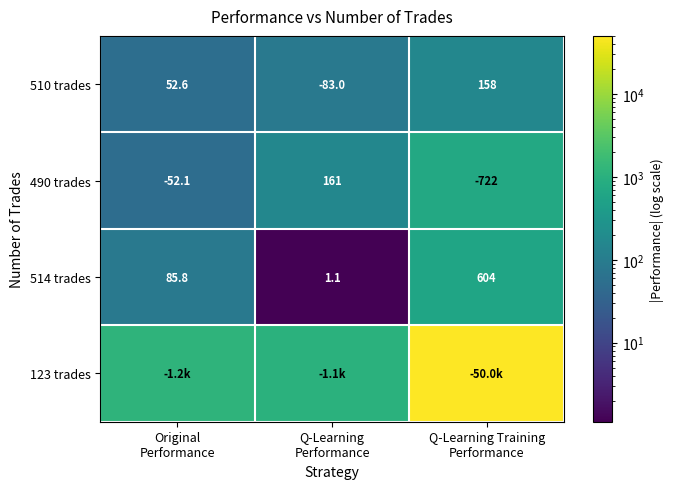

What is the lowest value of the 514 trades series?

1.1